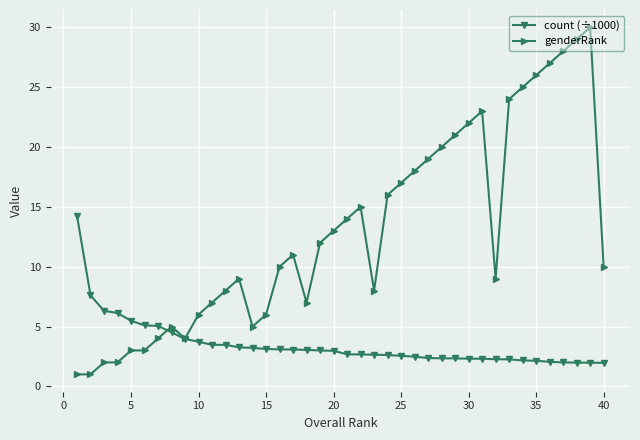

Which series has the largest range (max minus min)?

genderRank